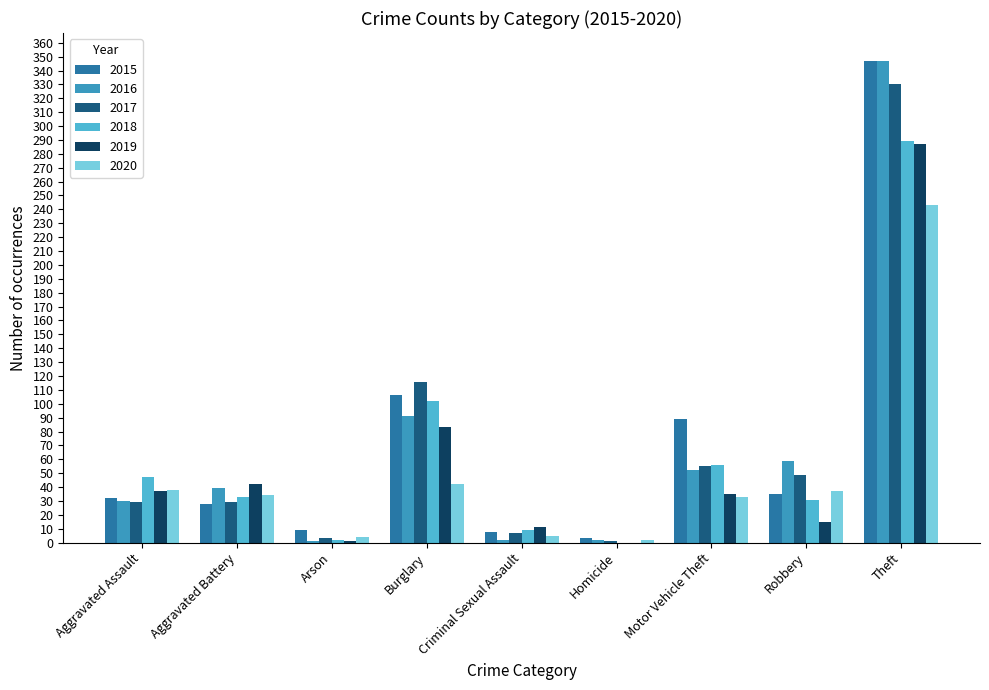

The value of 2018 at Aggravated Assault is 47. True or false?

True